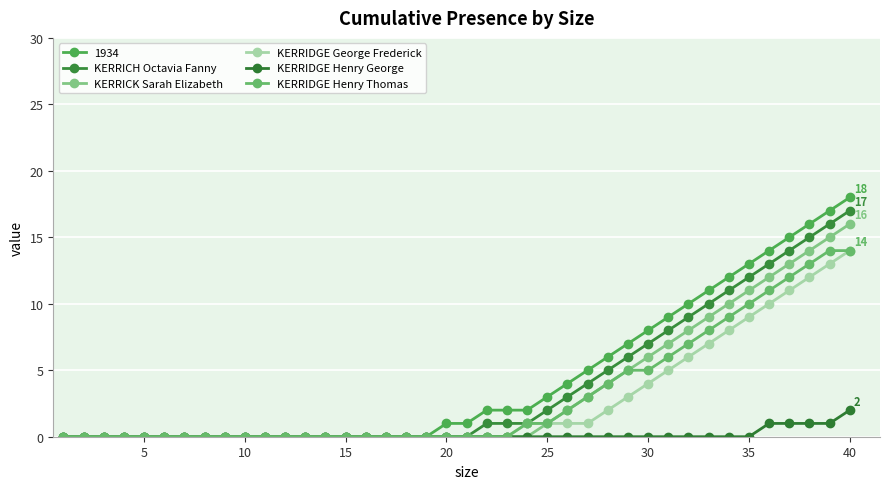

What are all the series names shown in the legend?

1934, KERRICH Octavia Fanny, KERRICK Sarah Elizabeth, KERRIDGE George Frederick, KERRIDGE Henry George, KERRIDGE Henry Thomas